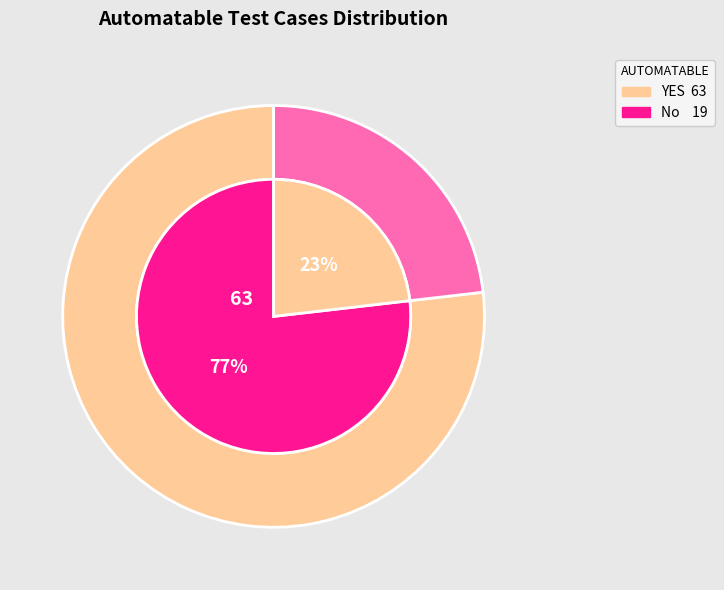

Between No and YES, which is larger?

YES